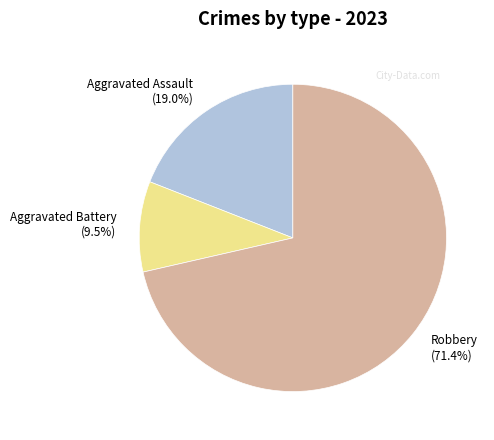

To the nearest percent, what percentage of the pie is Robbery?

71%